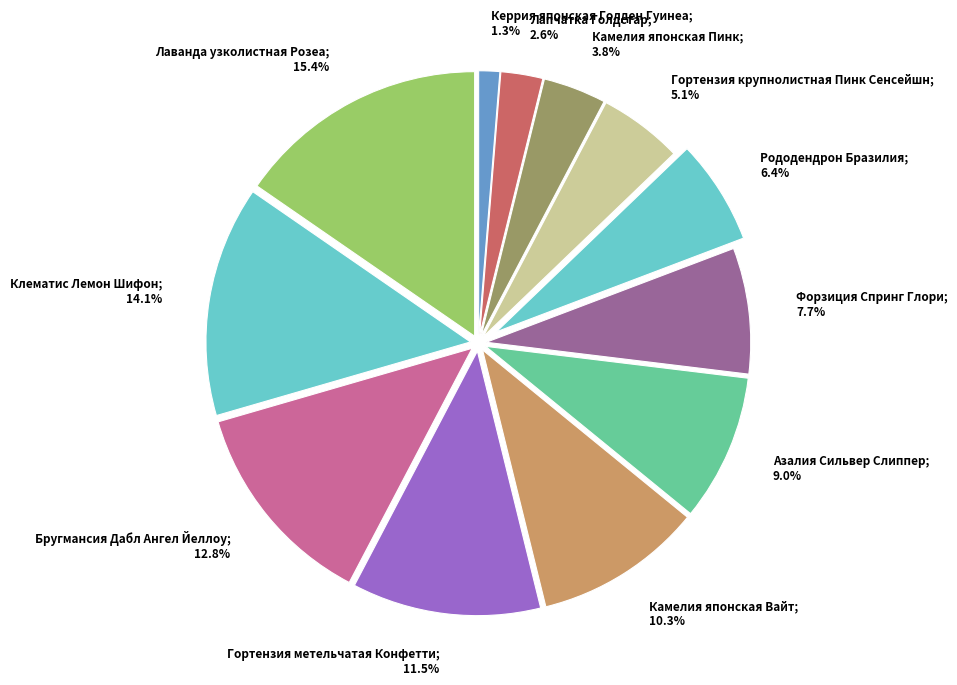

Is the sum of Камелия японская Вайт; 10.3% and Азалия Сильвер Слиппер; 9.0% greater than half?

No